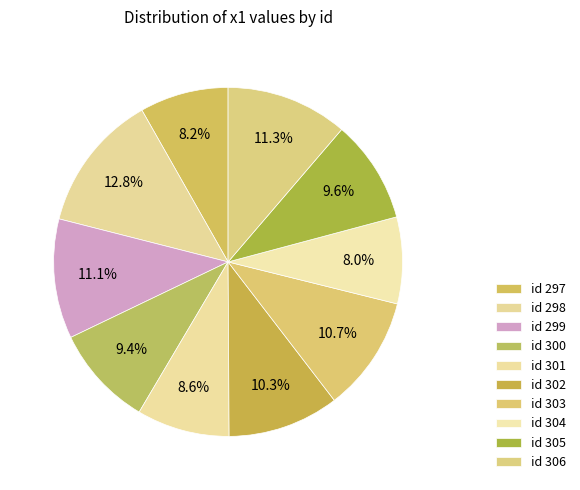

To the nearest percent, what is the average slice percentage?

10%